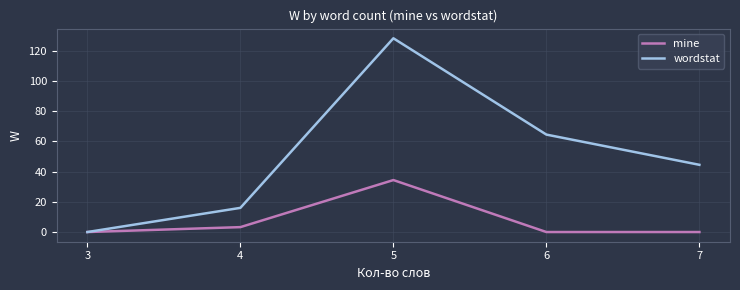

Count the number of data series in this chart.

2